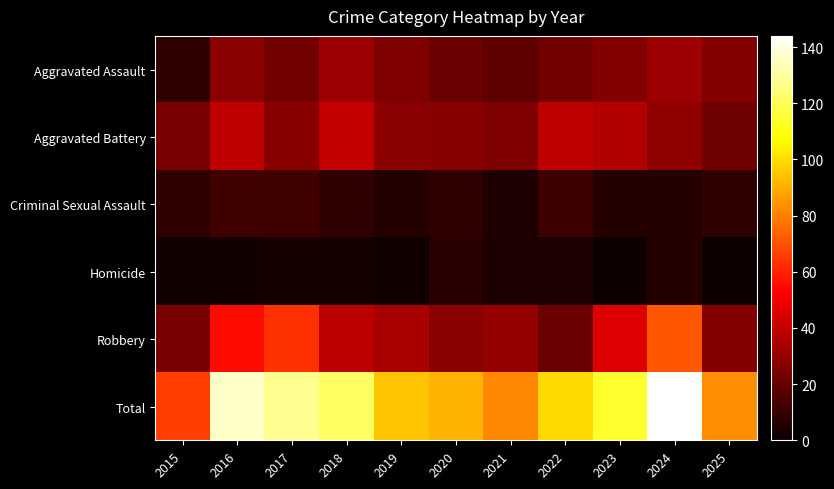

What is the total value across all series at 2016?

272